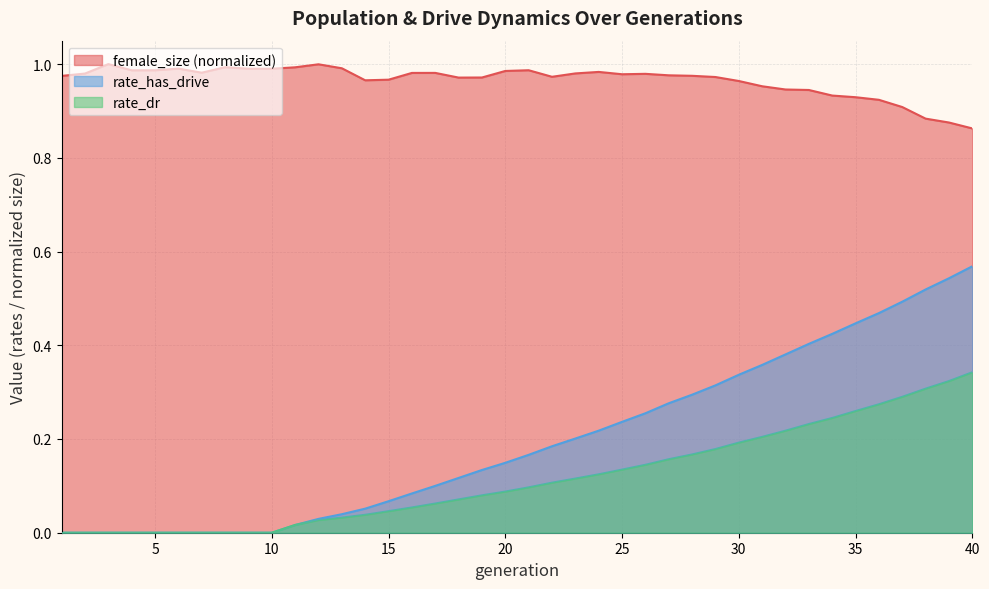

True or false: female_size has a value of 1.0 at 2.

True